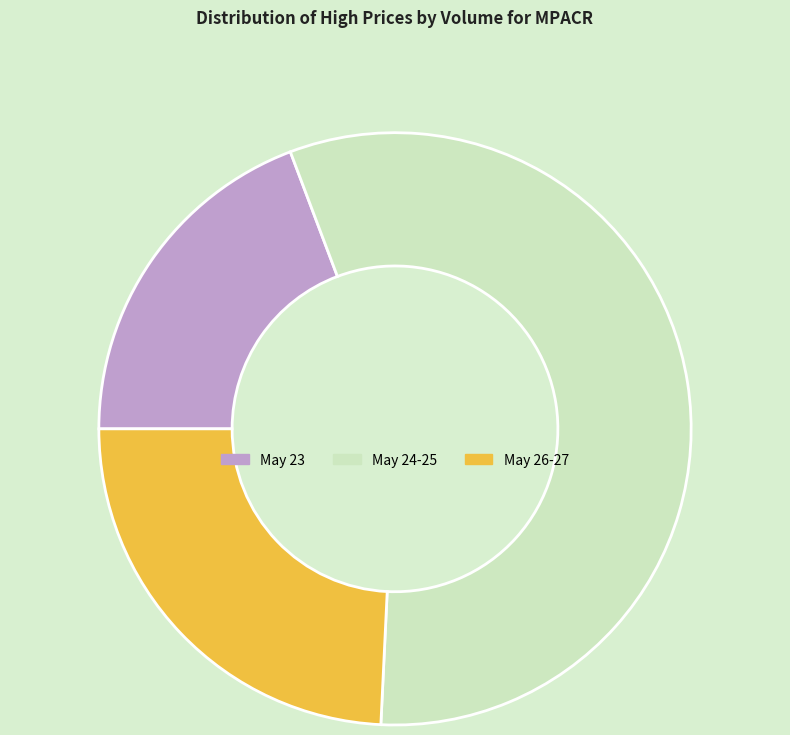

The May 24-25 slice represents 57% of the pie. True or false?

True